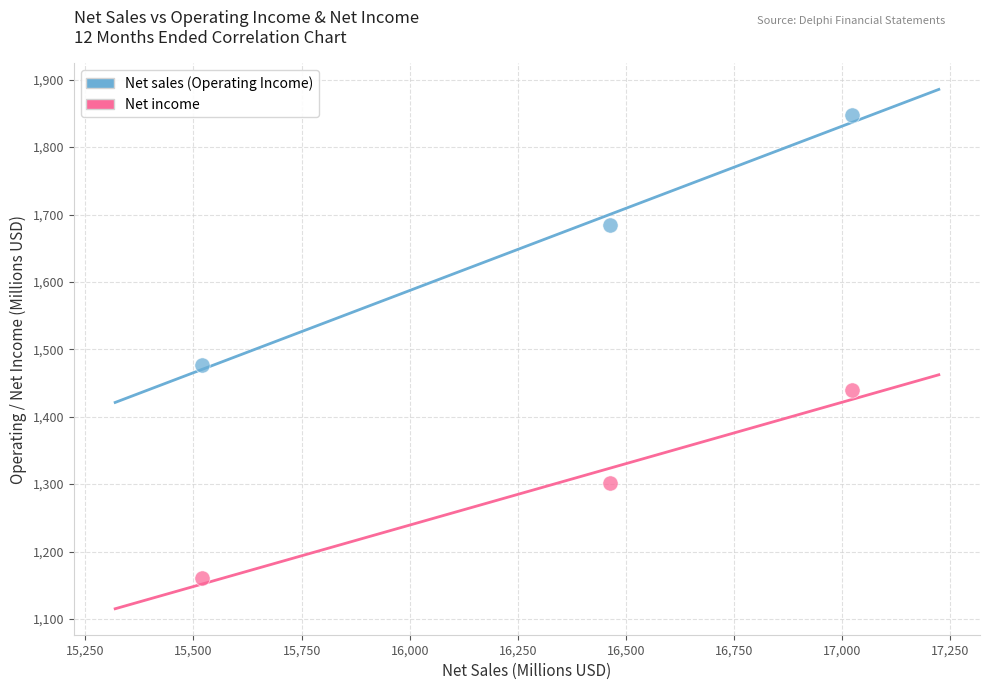

Across all data points, what is the range of X values (max minus min)?

1504